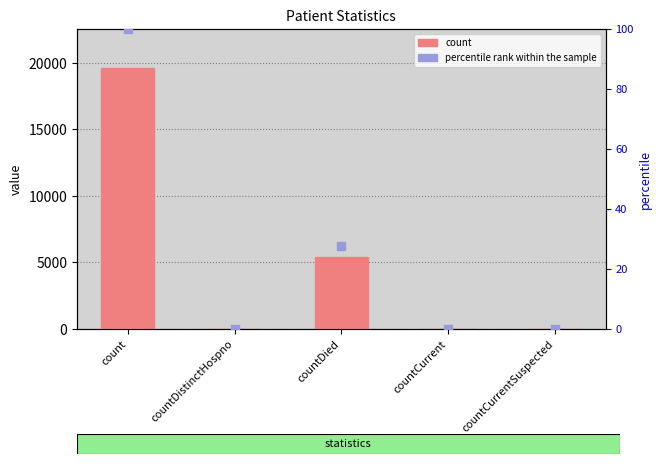

Which series reaches the maximum Y coordinate?

count